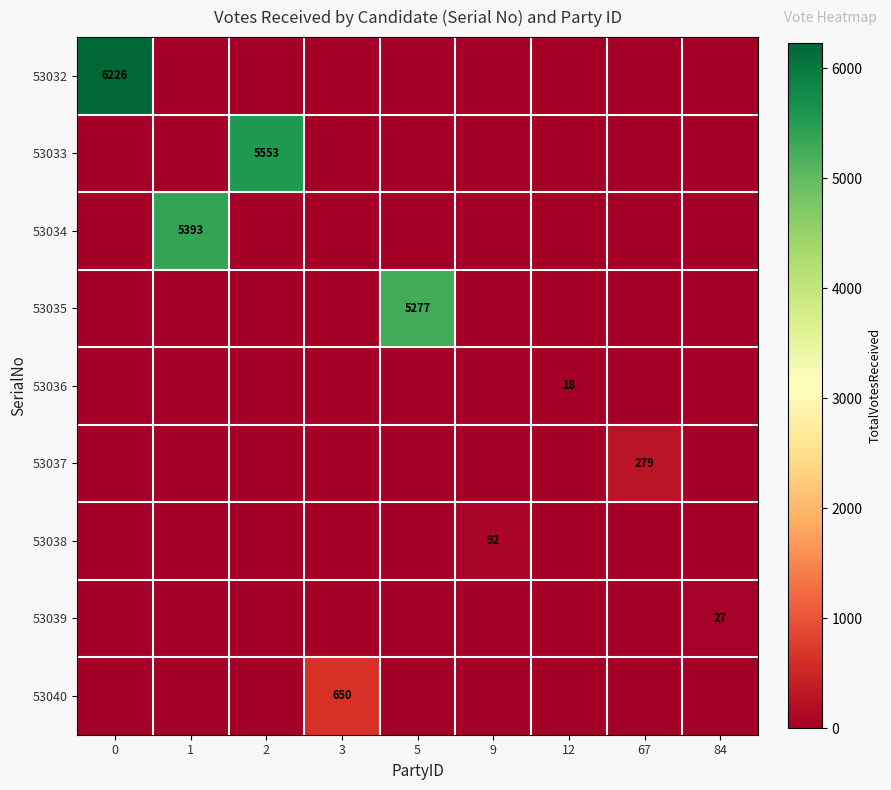

True or false: 53036 has a value of 18 at 12.

True